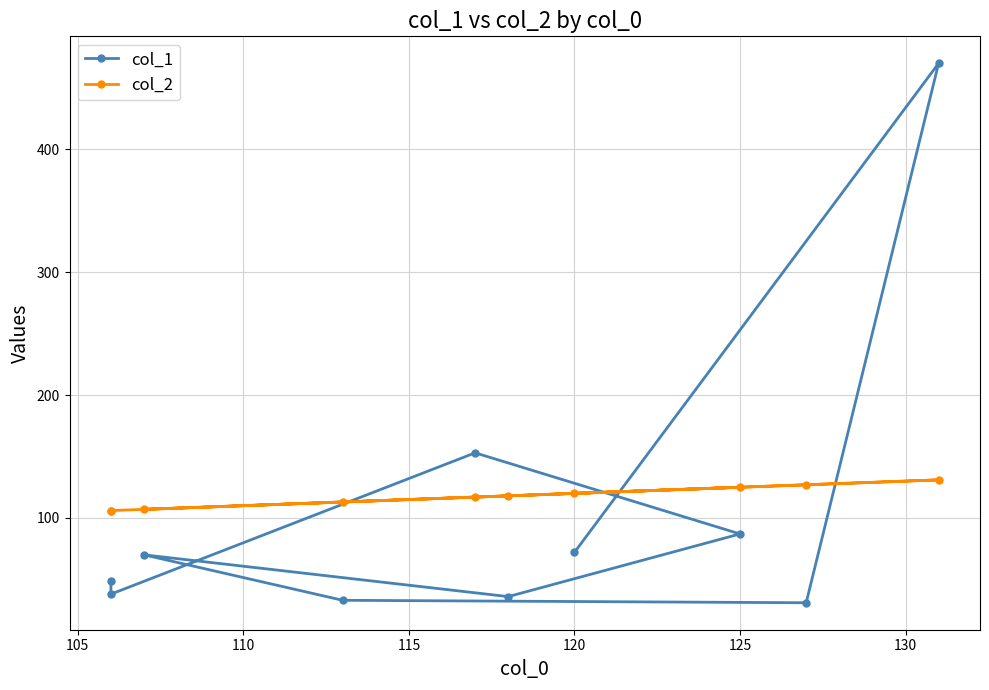

At how many categories does at least one series exceed 156?

1